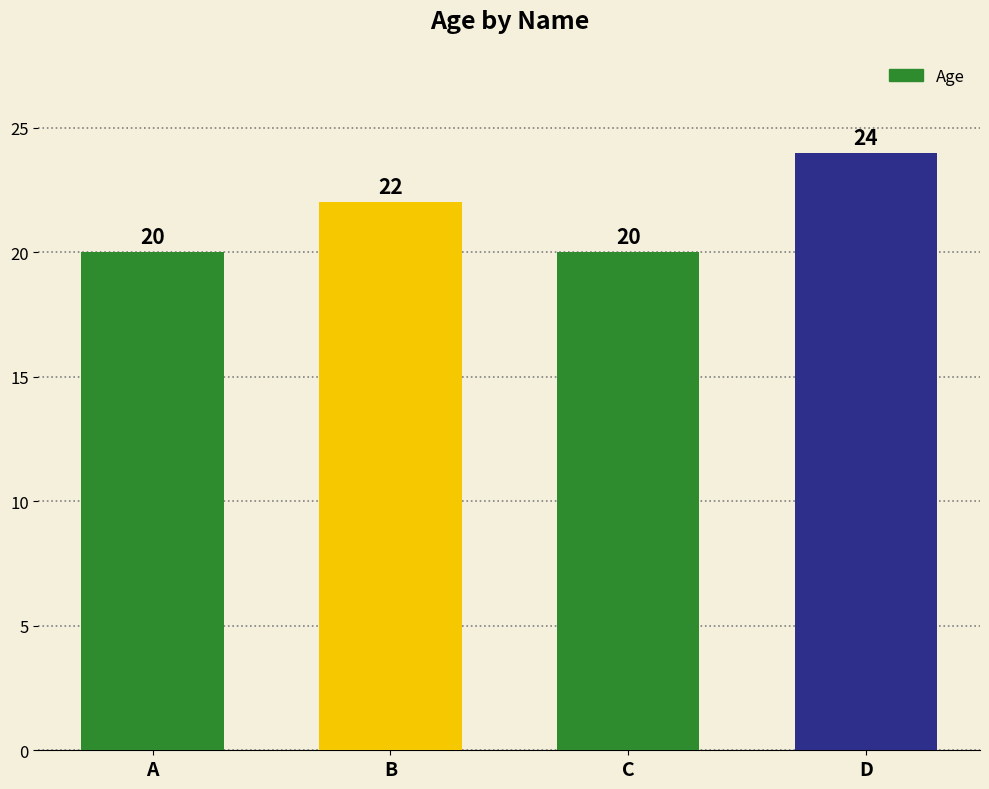

The chart shows a value of 11 at D. True or false?

False